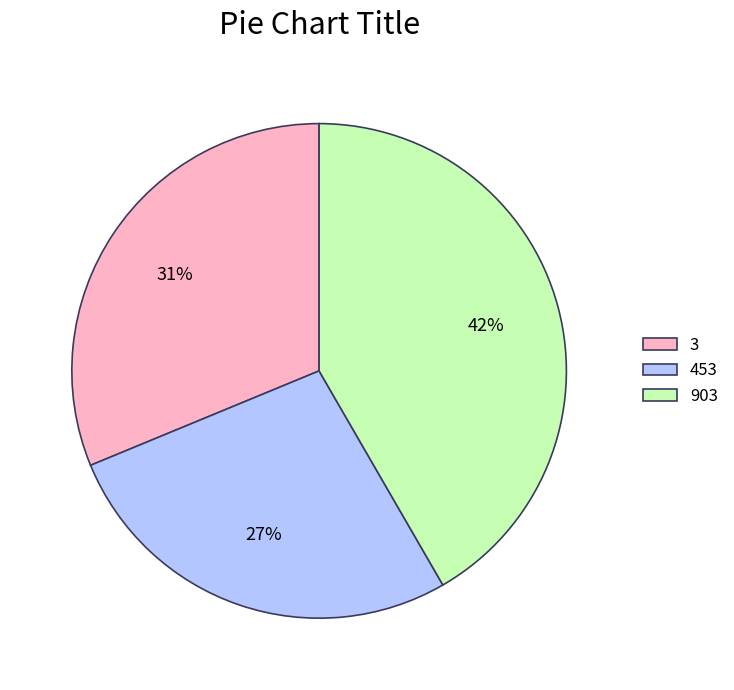

Does any single category account for the majority?

No